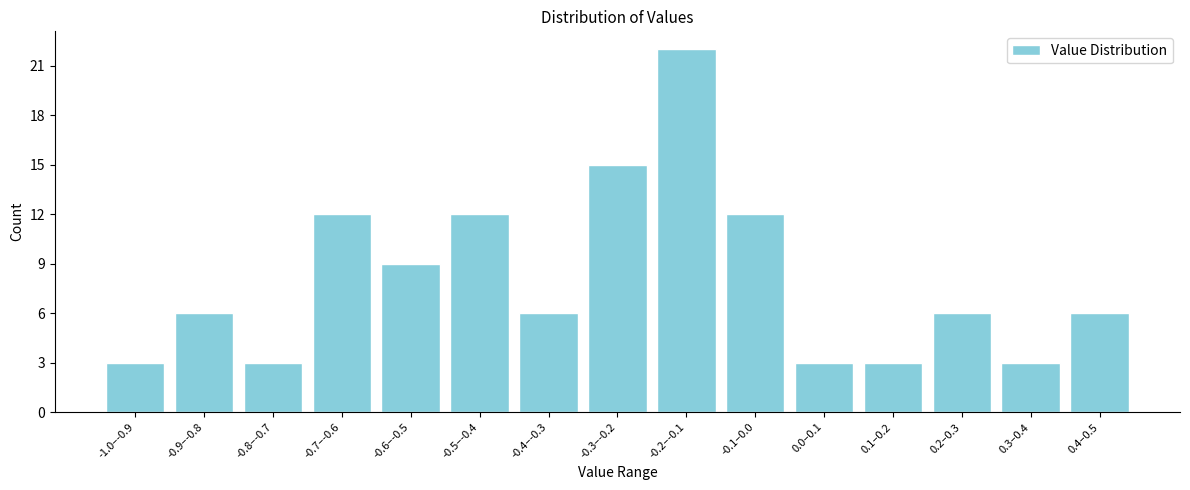

Reading right to left, extract all data points from this chart.

0.4–0.5=6	0.3–0.4=3	0.2–0.3=6	0.1–0.2=3	0.0–0.1=3	-0.1–0.0=12	-0.2–-0.1=22	-0.3–-0.2=15	-0.4–-0.3=6	-0.5–-0.4=12	-0.6–-0.5=9	-0.7–-0.6=12	-0.8–-0.7=3	-0.9–-0.8=6	-1.0–-0.9=3